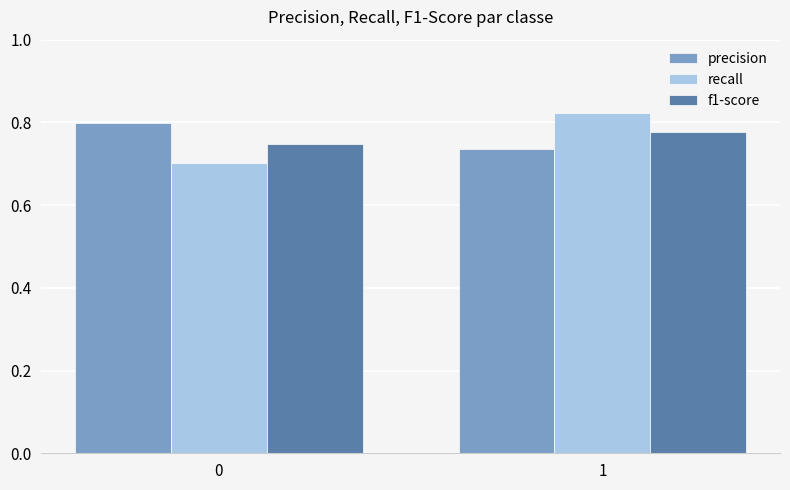

What is the sum of the precision values at 0 and 1?

1.5